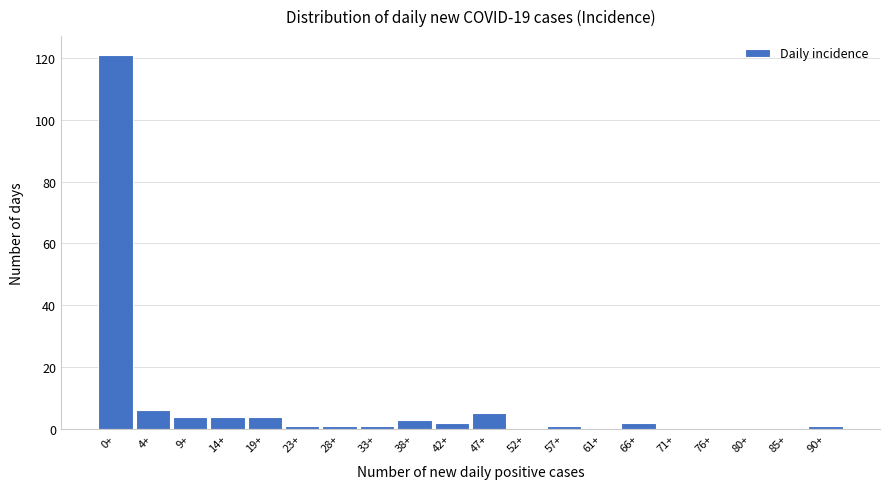

Reading right to left, list all the values displayed in this chart.

90+=1	85+=0	80+=0	76+=0	71+=0	66+=2	61+=0	57+=1	52+=0	47+=5	42+=2	38+=3	33+=1	28+=1	23+=1	19+=4	14+=4	9+=4	4+=6	0+=121